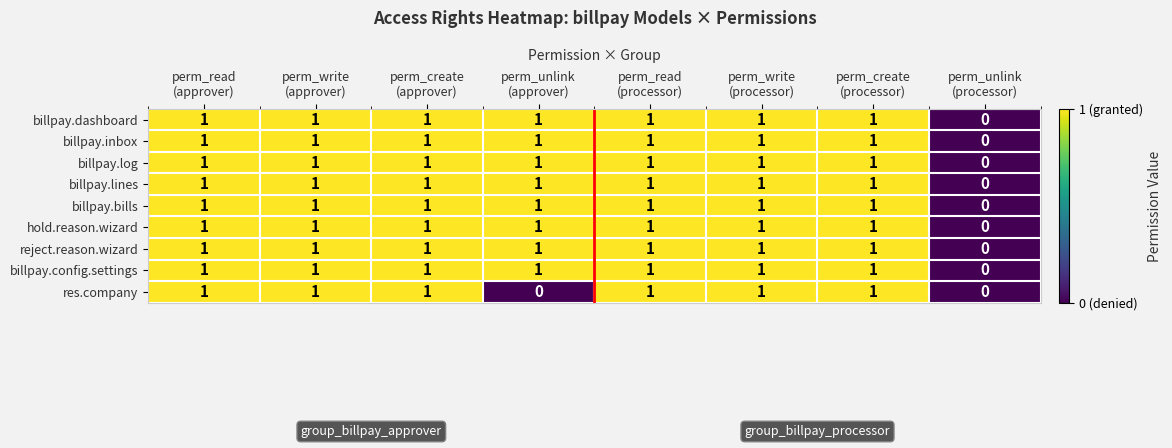

Count the billpay.log values in the range 1 to 2.

7